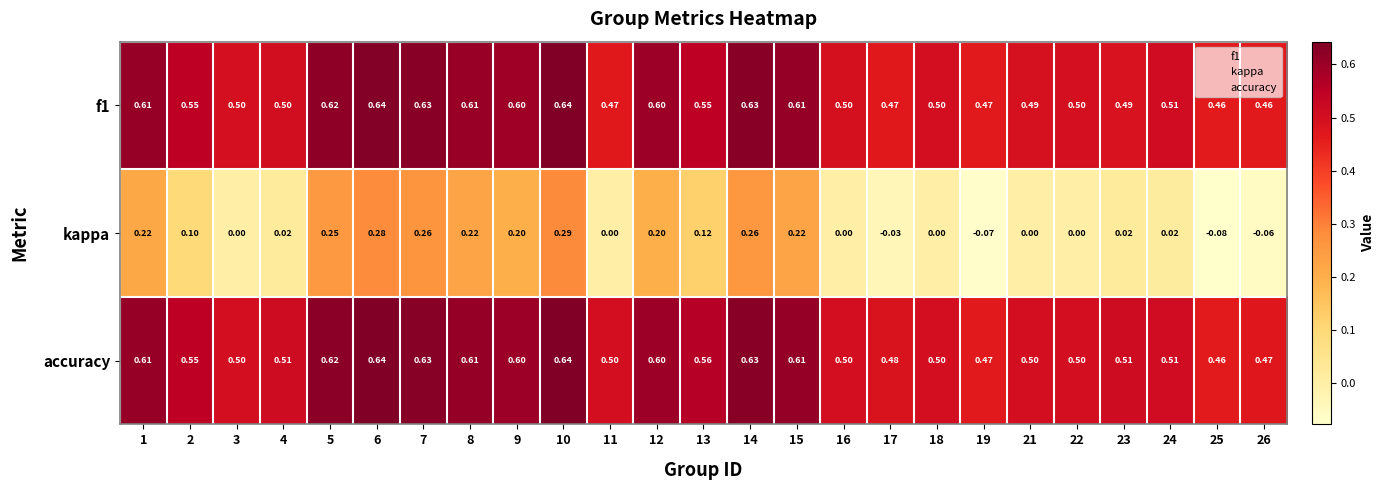

At how many categories does at least one series exceed 0?

25